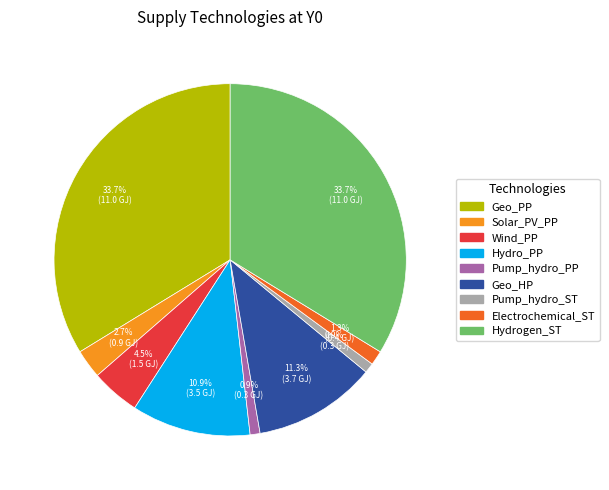

To the nearest percent, what is the difference between the largest and smallest slice percentages?

33%